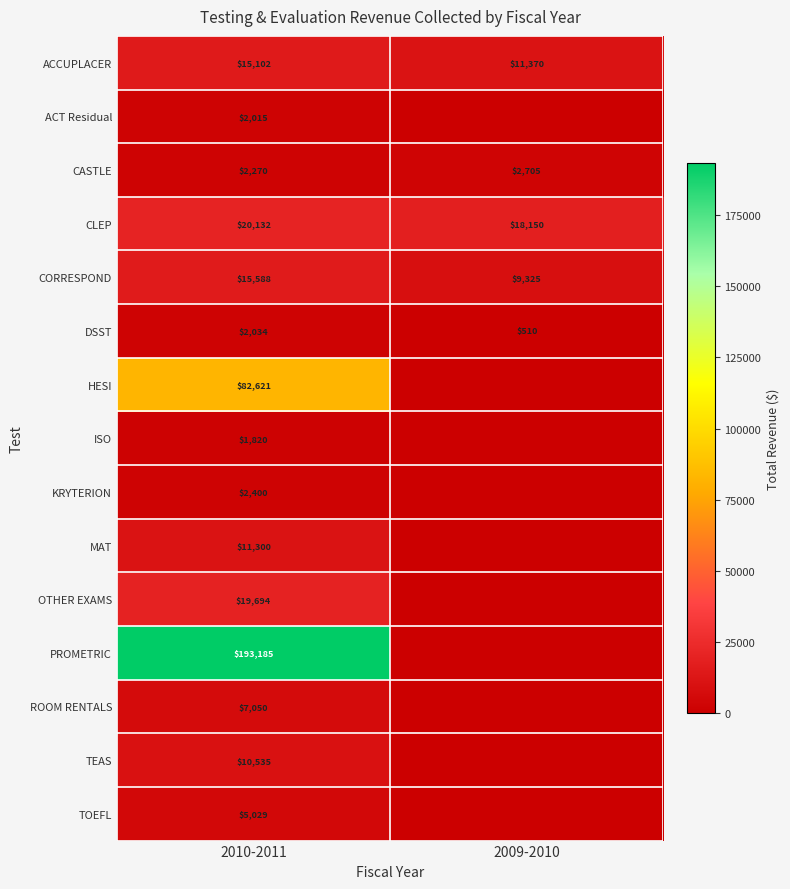

What is the greatest value displayed?

193185.1